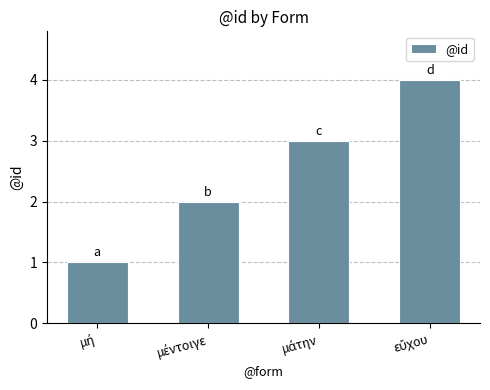

What is the greatest value displayed?

4